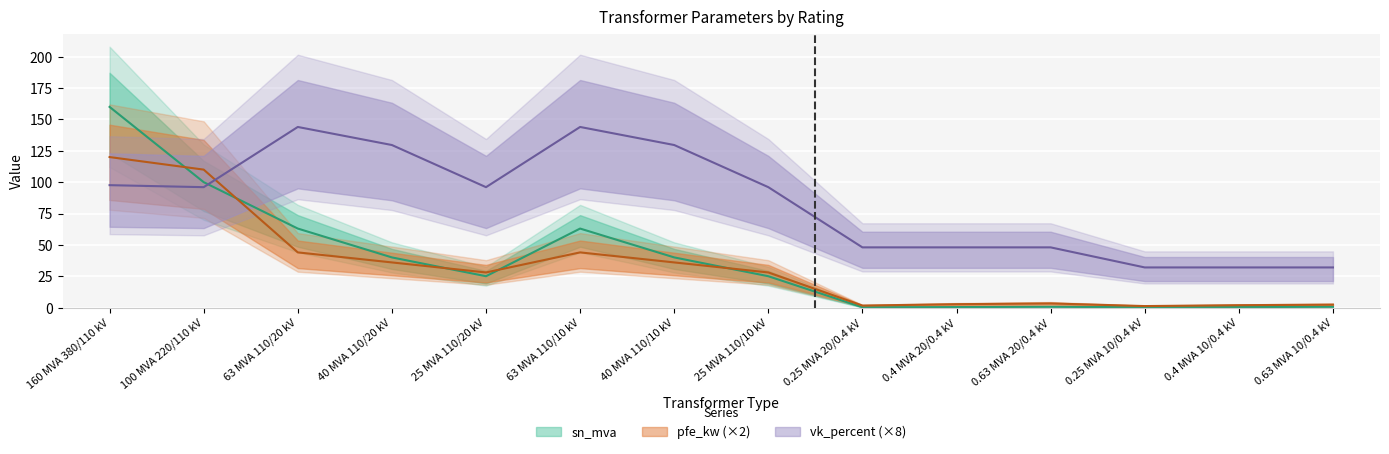

Which series ends up on top after the final intersection of sn_mva and vk_percent?

vk_percent